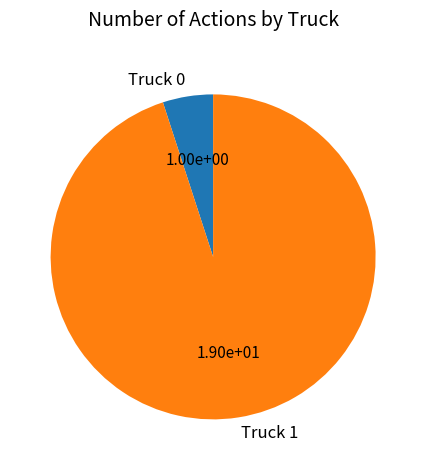

Is the sum of Truck 0 and Truck 1 greater than half?

Yes